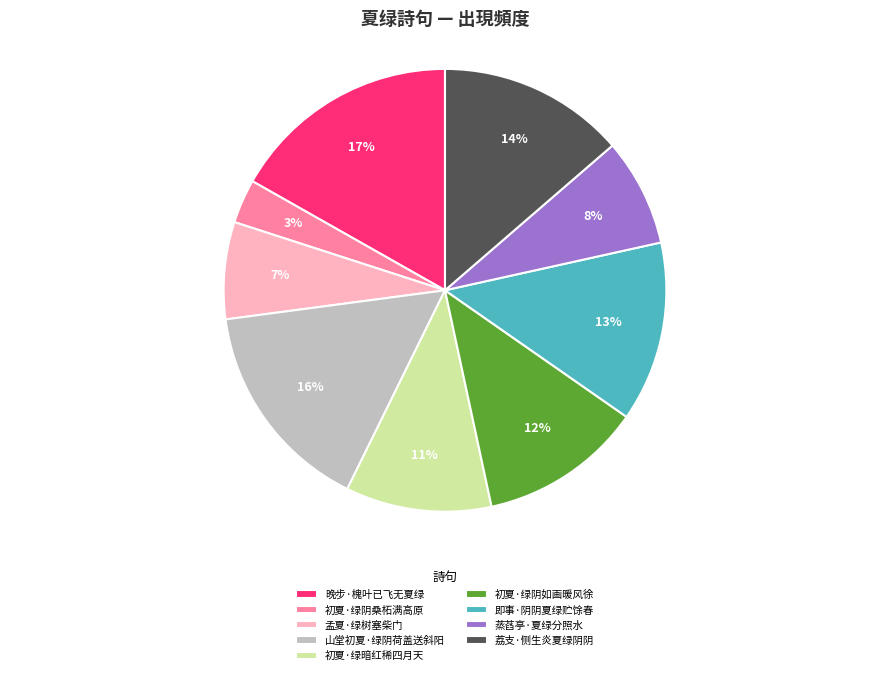

Does 初夏·绿阴如画暖风徐 represent more than half of the total?

No